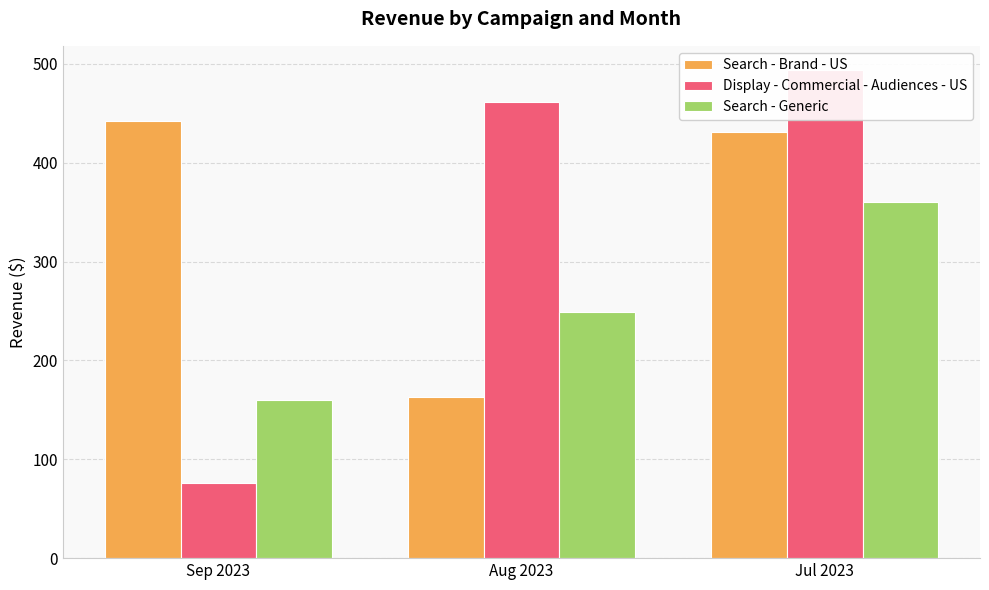

Reading left to right, what are all the values shown in this chart?

Search - Brand - US: Sep 2023=442.6	Aug 2023=163.0	Jul 2023=431.2
Display - Commercial - Audiences - US: Sep 2023=76.3	Aug 2023=461.8	Jul 2023=493.7
Search - Generic: Sep 2023=160.4	Aug 2023=248.8	Jul 2023=360.1